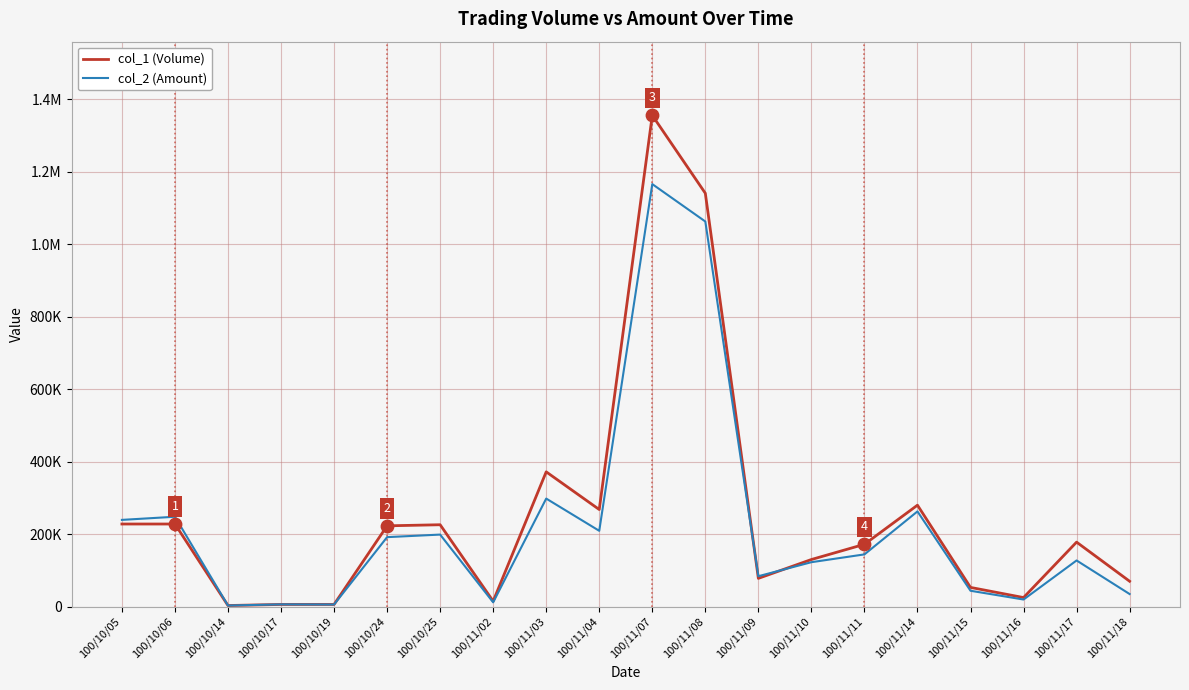

Is this an area chart (filled region under the line)?

No